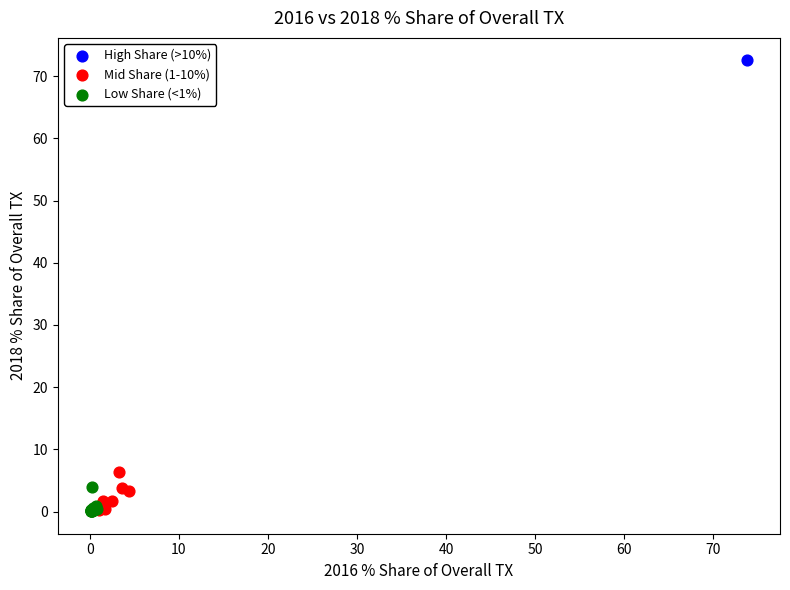

What are all the series names shown in the legend?

High Share (>10%), Mid Share (1-10%), Low Share (<1%)